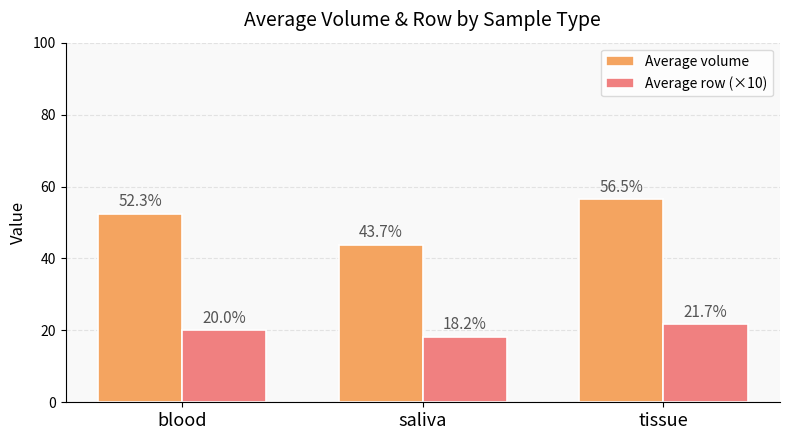

What is the difference between the maximum and minimum values in the Average row (×10) series?

3.5